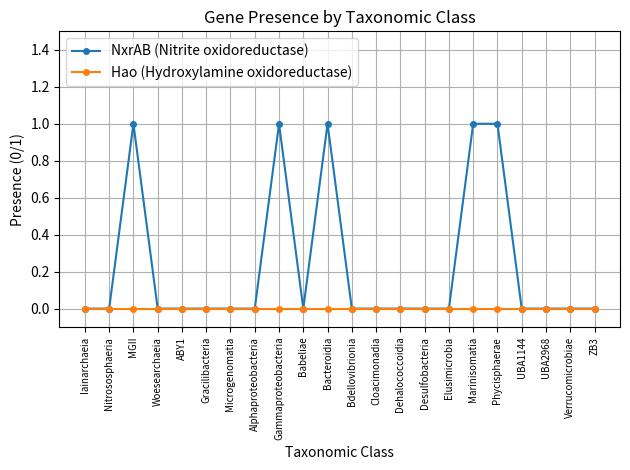

Where is the first local maximum for NxrAB (Nitrite oxidoreductase)?

MGII